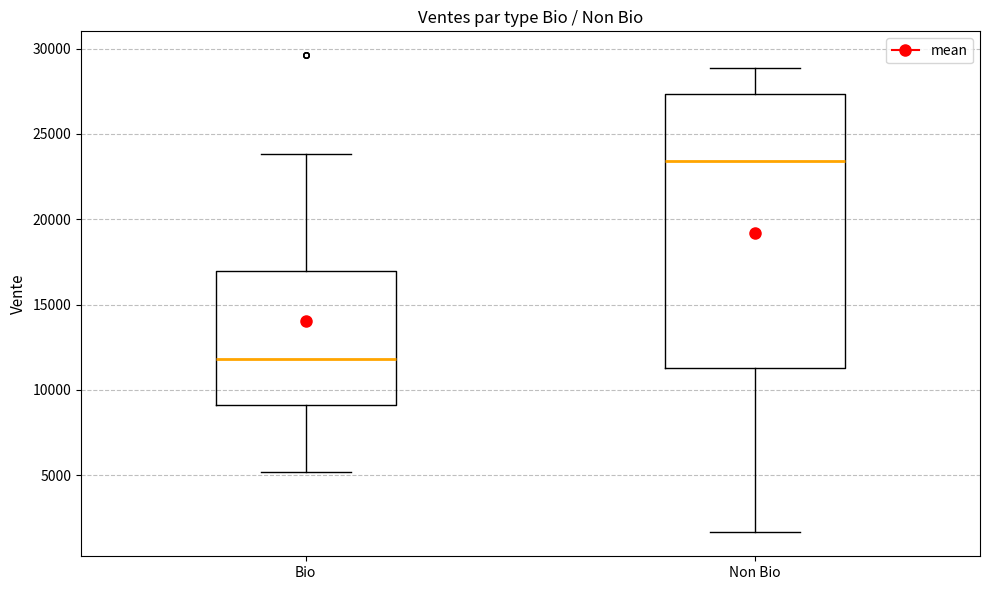

Where is the lower edge of the box for Bio on the y-axis? The values are not printed on the chart, so give them approximately, as read against the axis.

9000